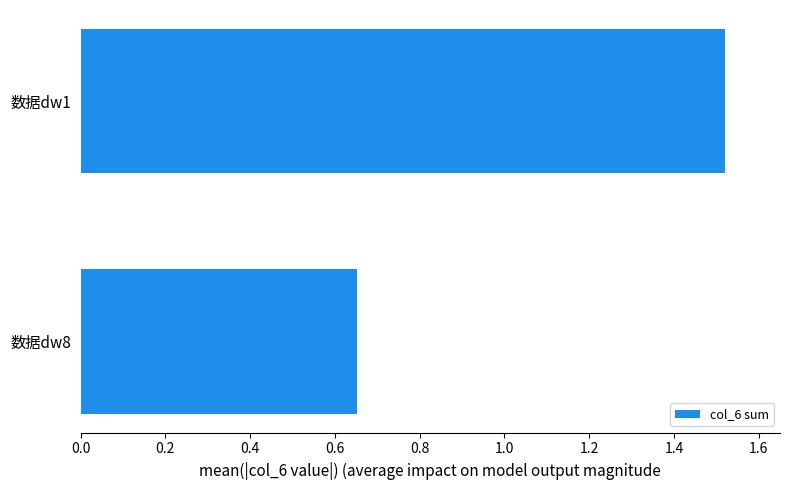

At which label is the value closest to 1?

数据dw8